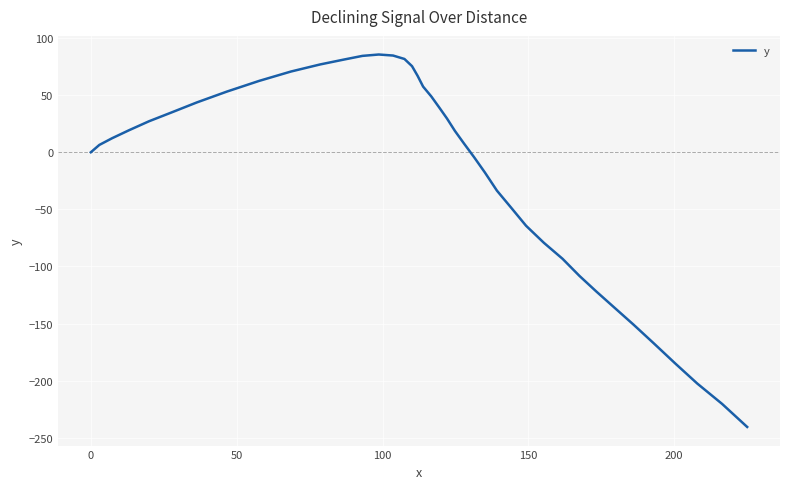

Does the chart display data point markers on the line(s)?

No